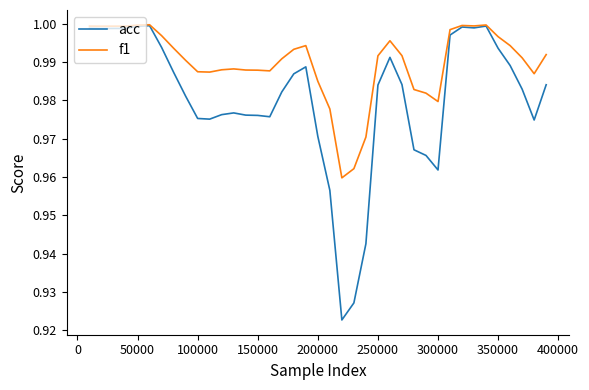

Which series has the largest total across all categories?

f1